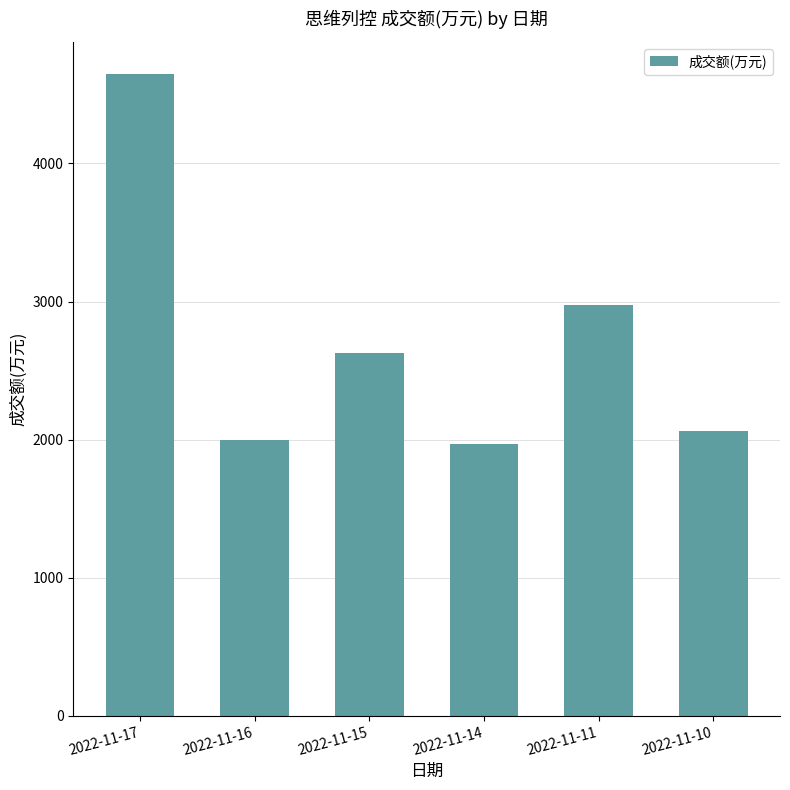

How many distinct data groups are displayed?

1